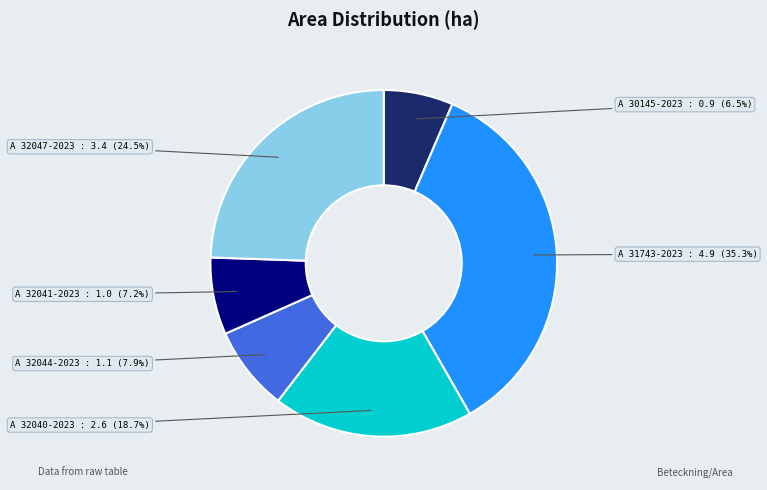

To the nearest percent, what is the difference between the largest and smallest slice percentages?

29%